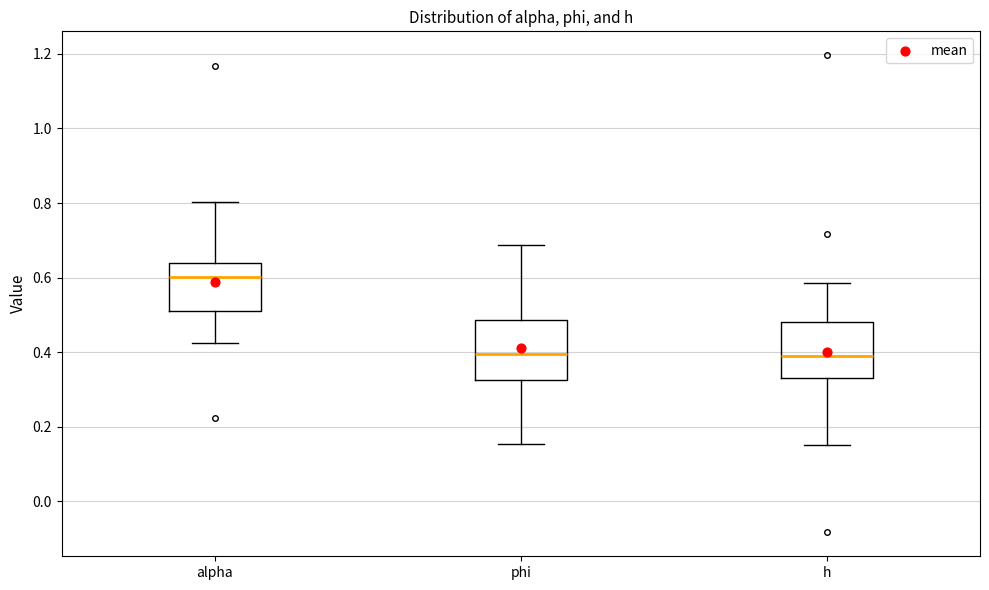

Where does the lower whisker of the box for phi end on the y-axis? The values are not printed on the chart, so give them approximately, as read against the axis.

0.16